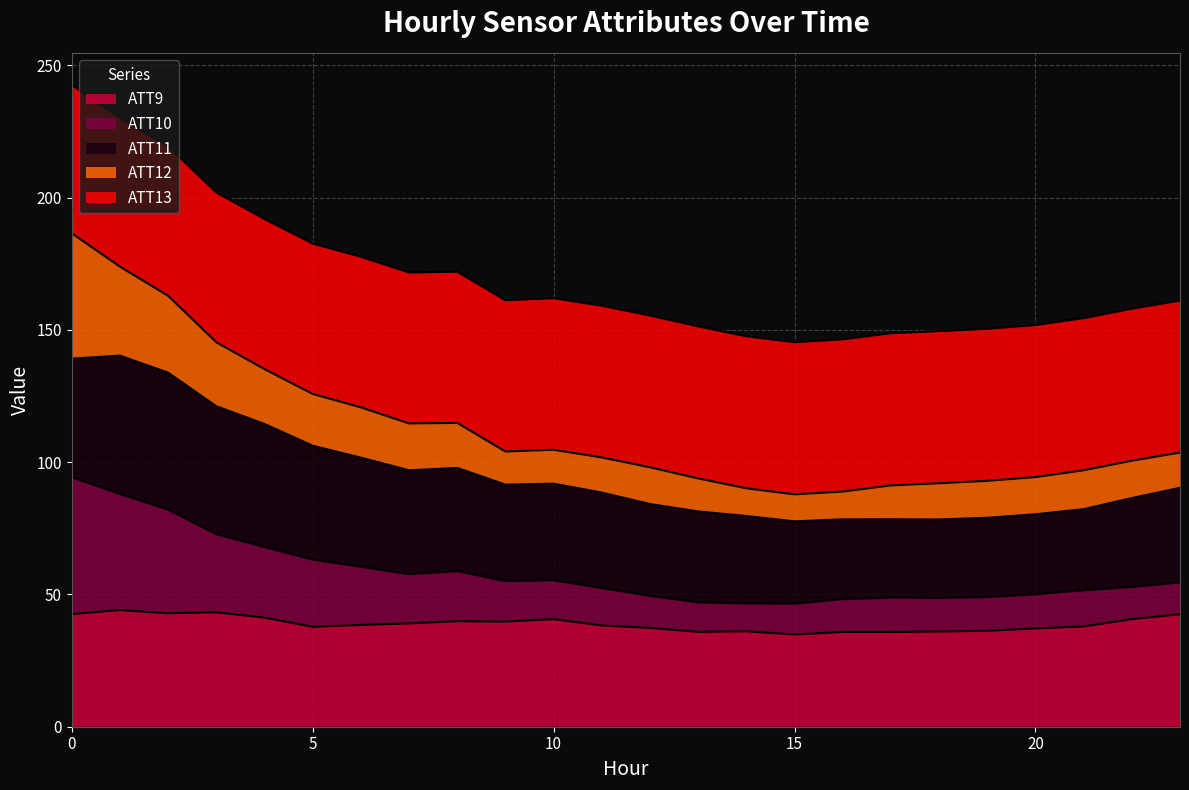

What is the total value across all series at 0?

242.6